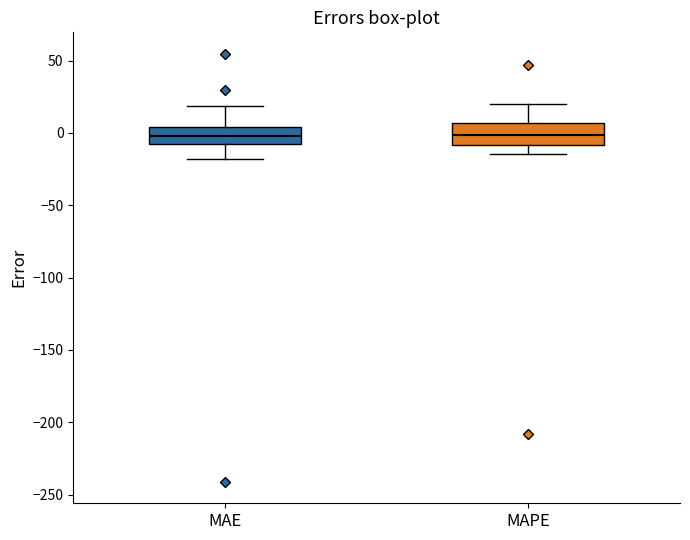

Reading left to right, read every box against the y-axis: the position of its median line, the range the box covers, and the ends of its whiskers. The values are not printed on the chart, so give them approximately, as read against the axis.

MAE: median 0, box -10 to 5, whiskers -20 to 20
MAPE: median 0, box -10 to 5, whiskers -15 to 20